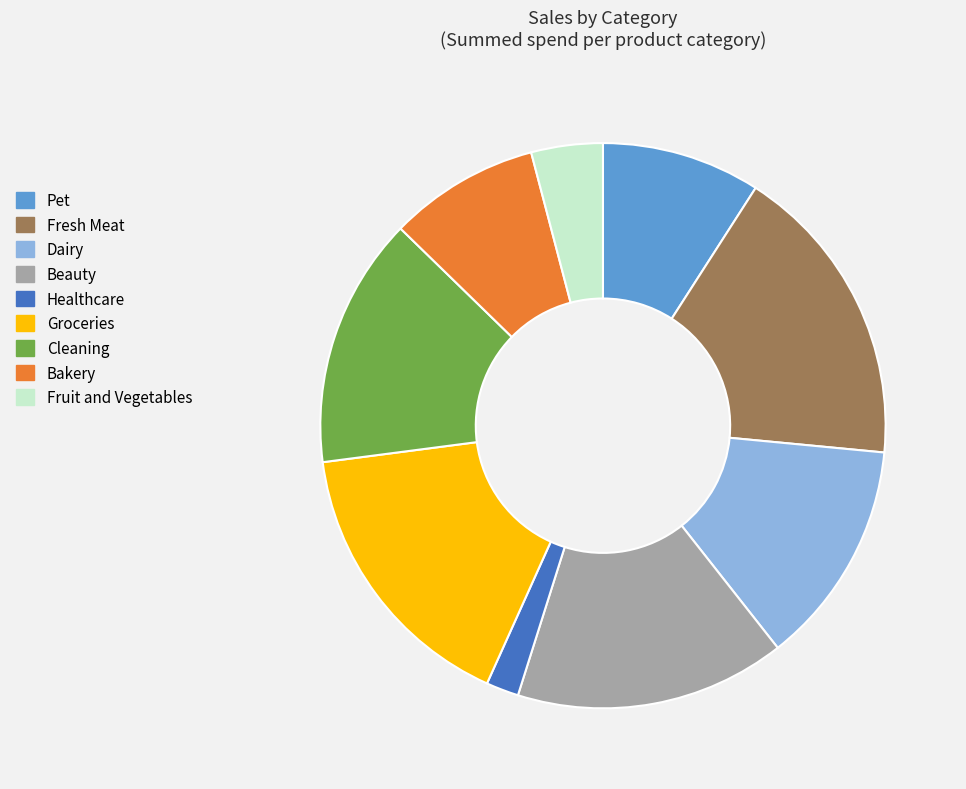

Is the sum of Cleaning and Pet greater than half?

No